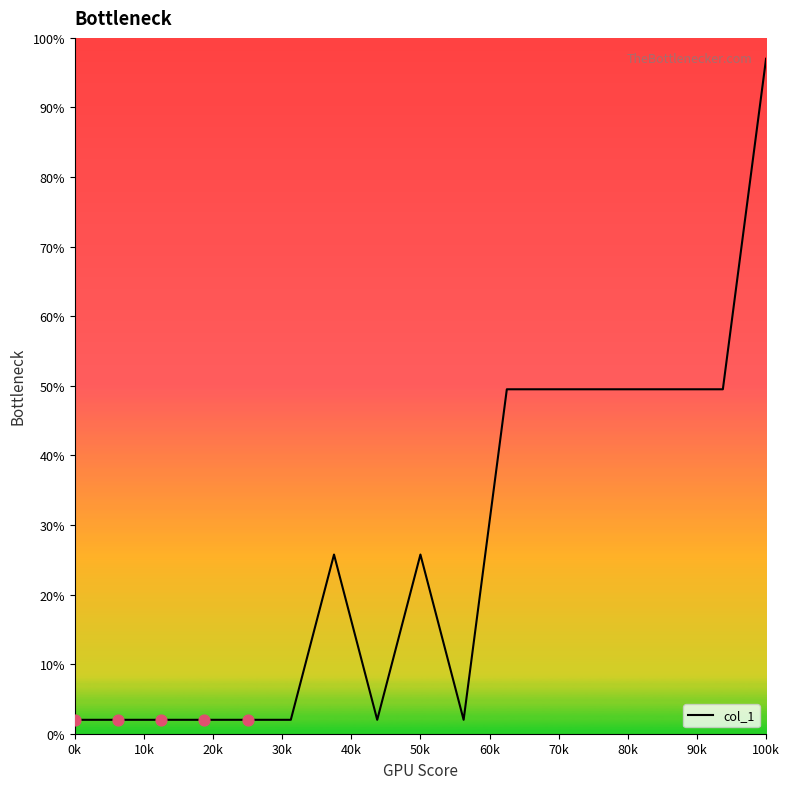

What is the greatest value displayed?

97.0